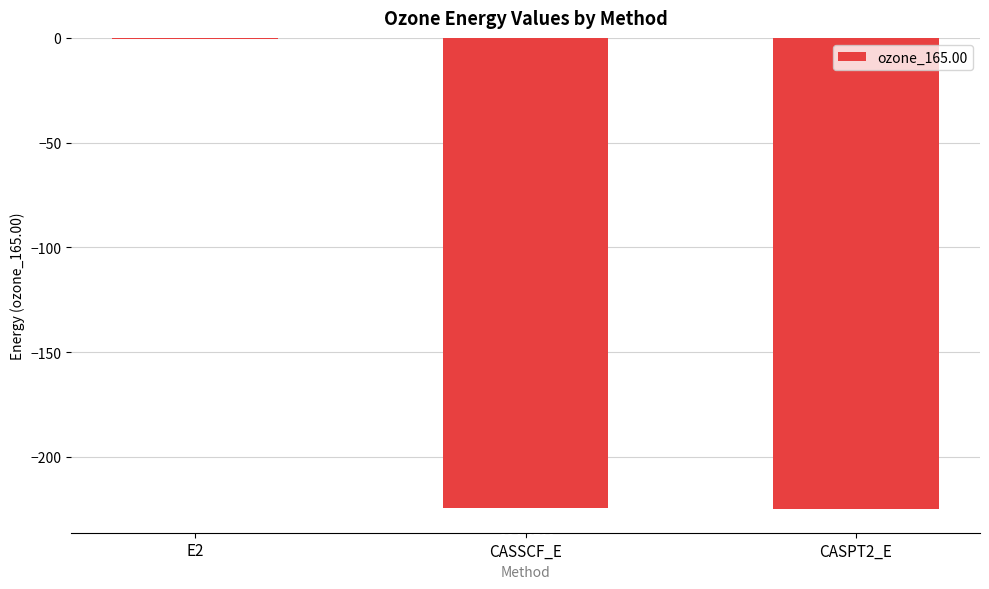

What is the change in value from E2 to CASPT2_E?

-224.5